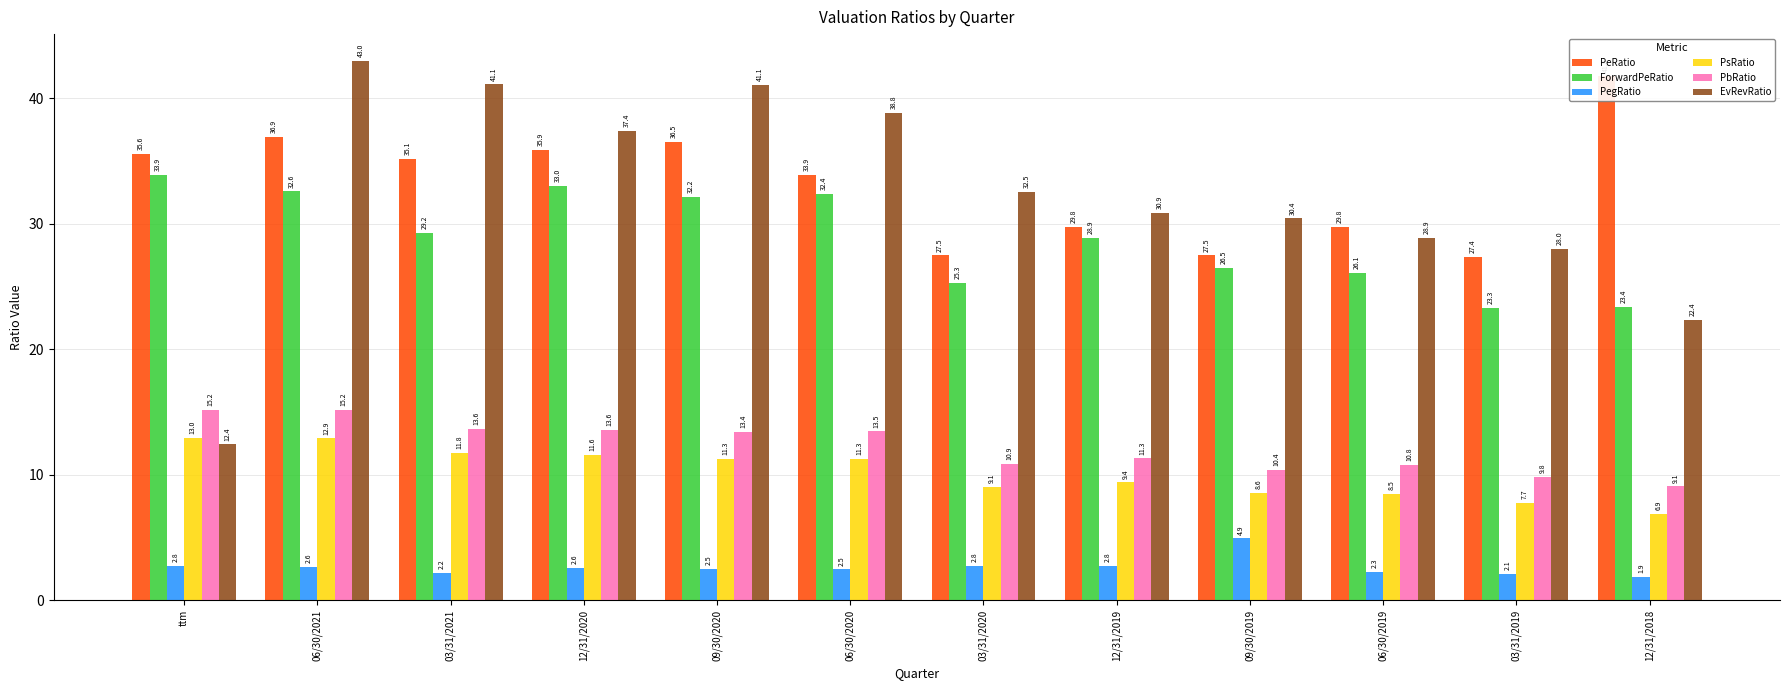

Where is PsRatio nearest to the value 9?

03/31/2020